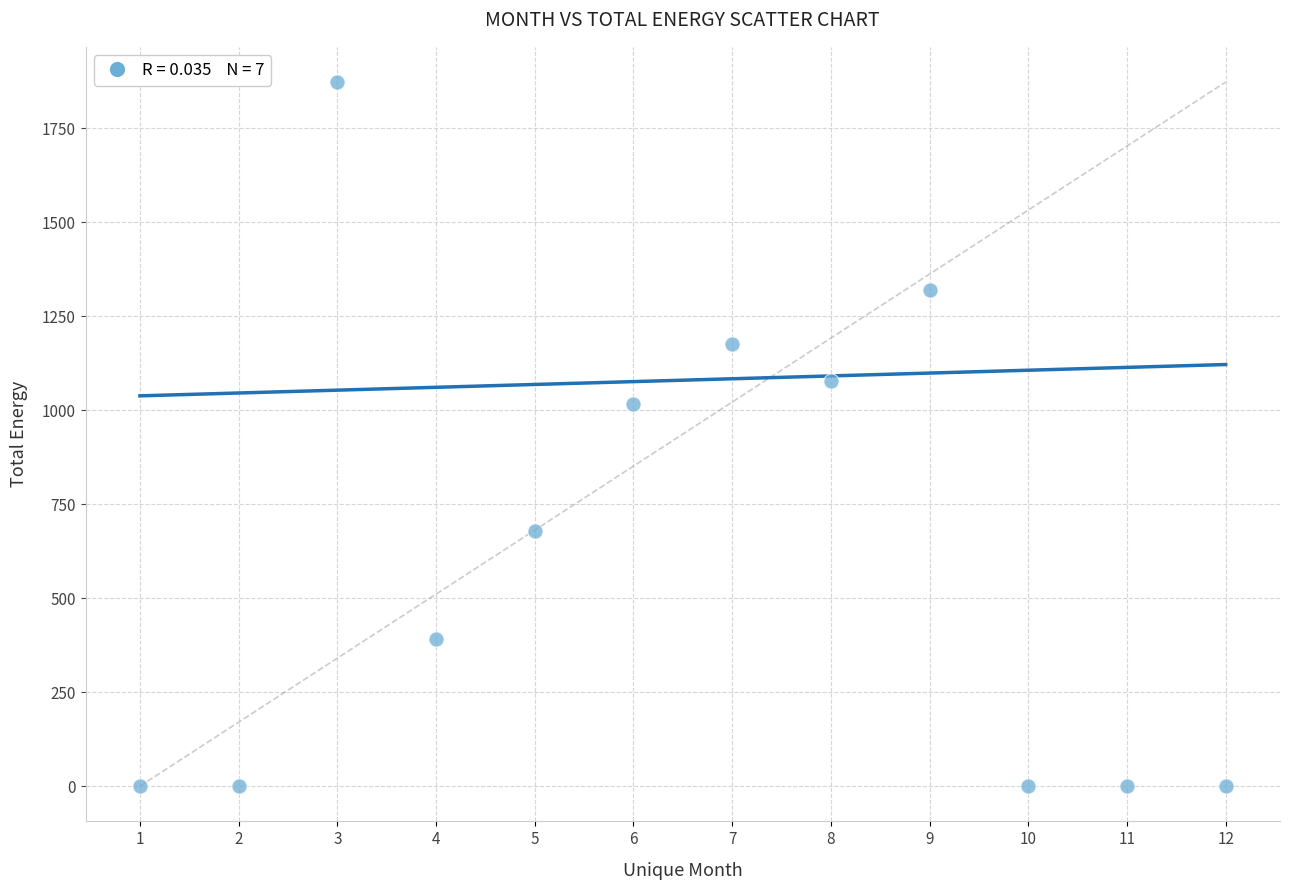

What Y value in the scatter plot is closest to 936?

1017